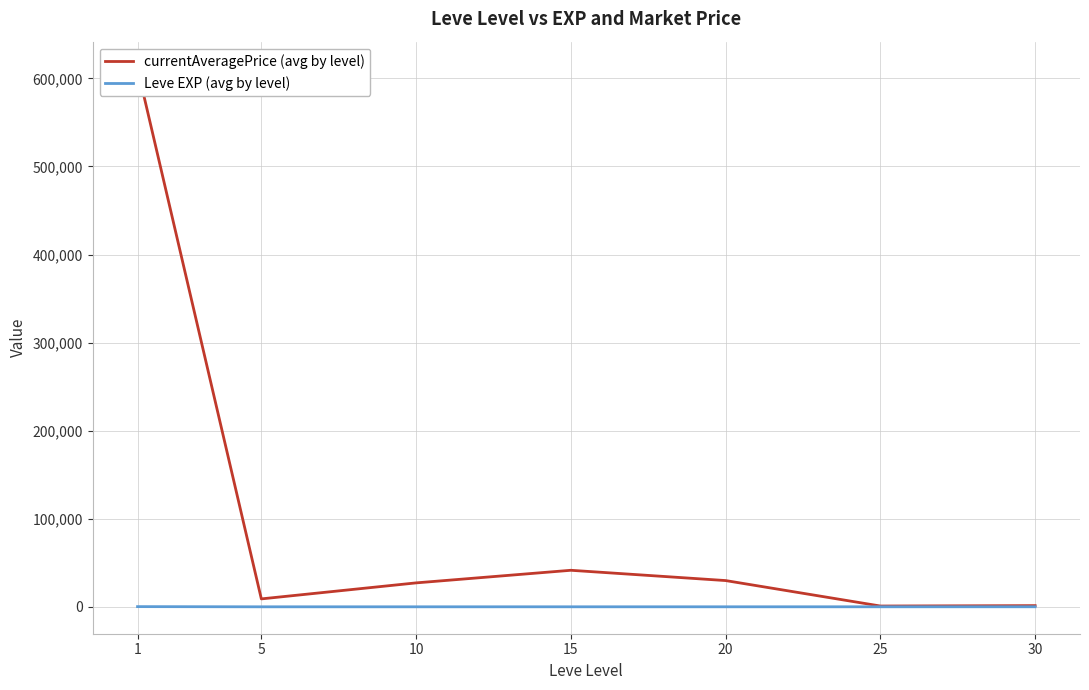

Is it true that currentAveragePrice (avg by level) equals 1177.5 at 25?

False